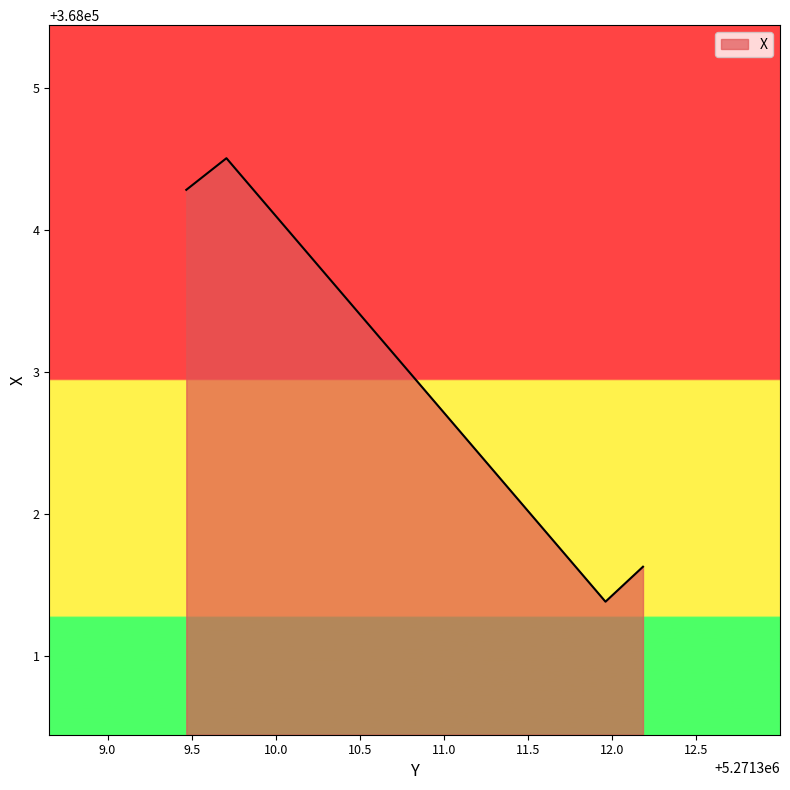

What is the minimum value shown in the chart?

368001.4